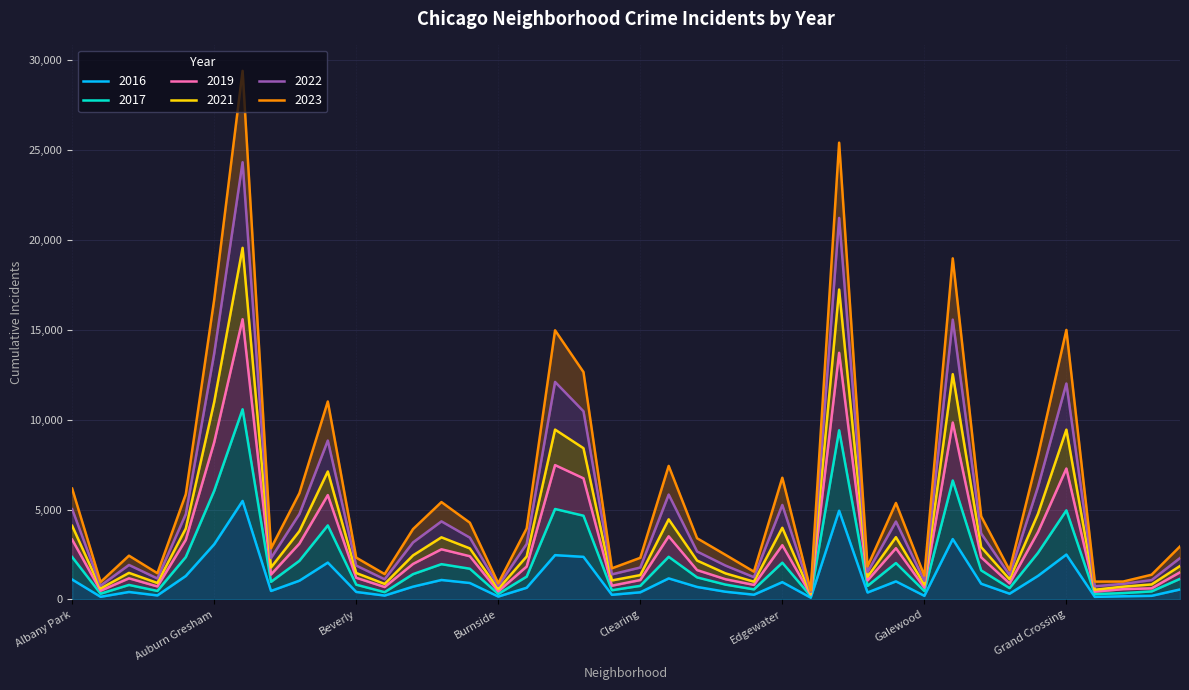

How many lines are shown in the chart?

6